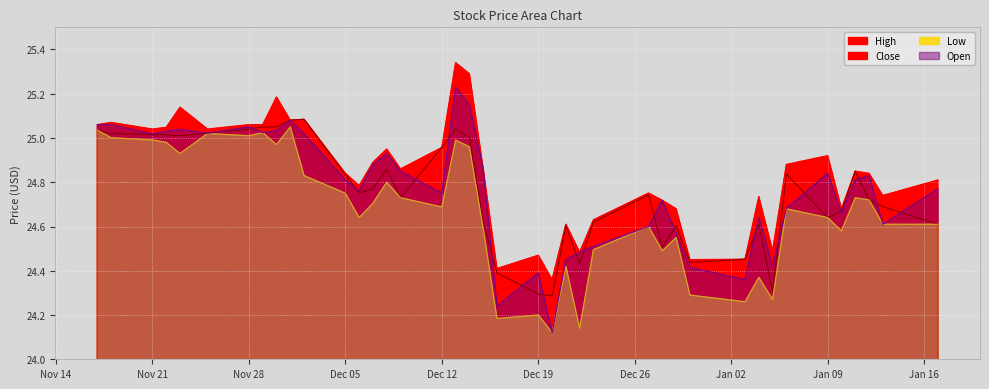

In High, how many points are lower than both neighbors (excluding endpoints)?

12